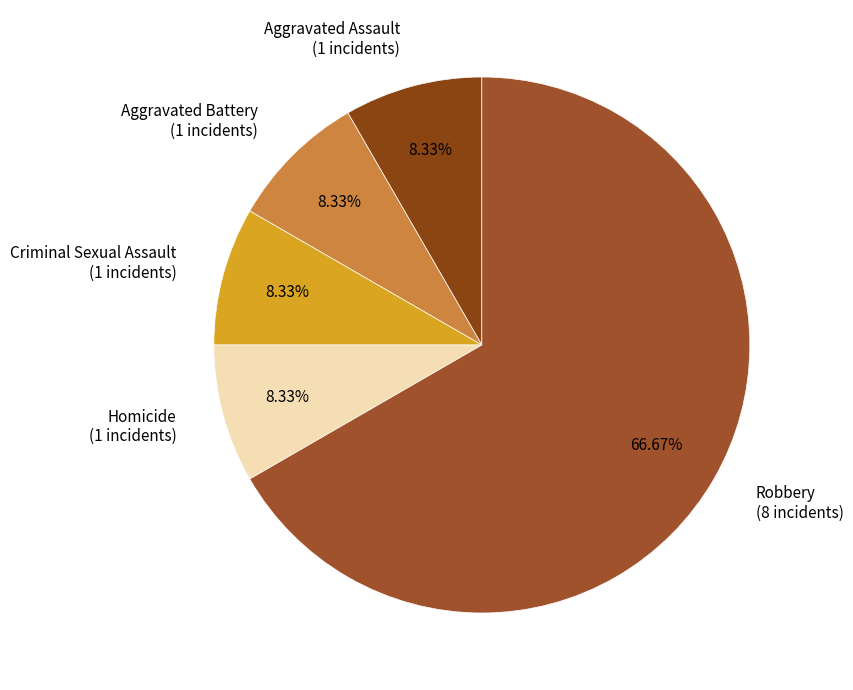

Count the number of slices in the pie.

5